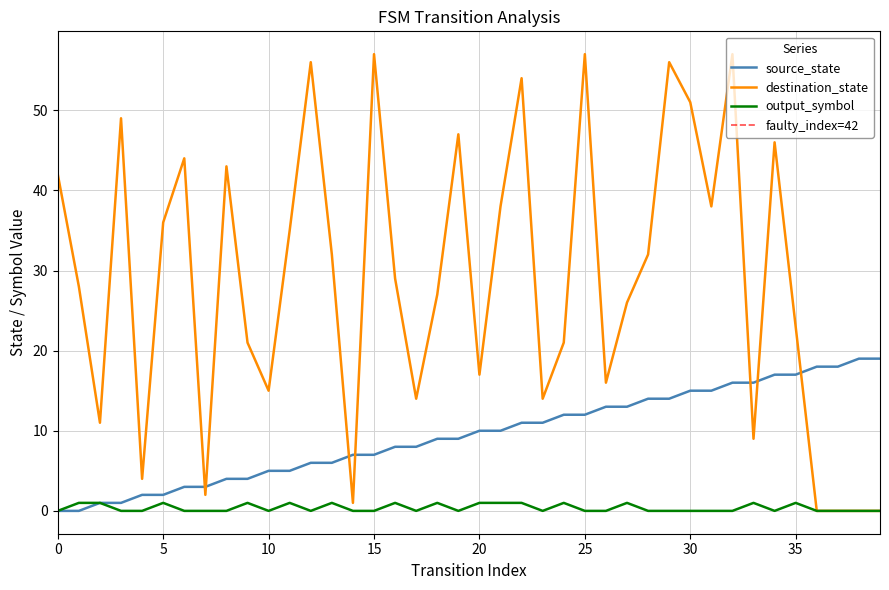

The value of output_symbol at 3 is 0. True or false?

True